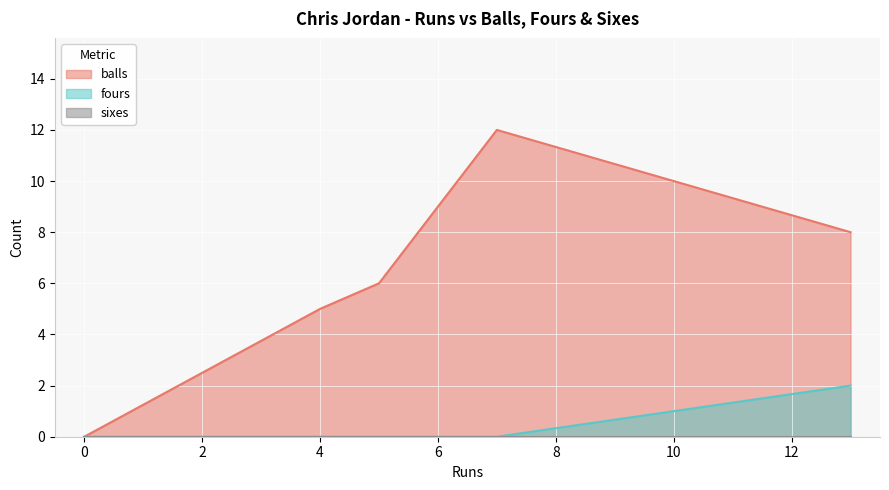

At which category is the sum across all series the highest?

7